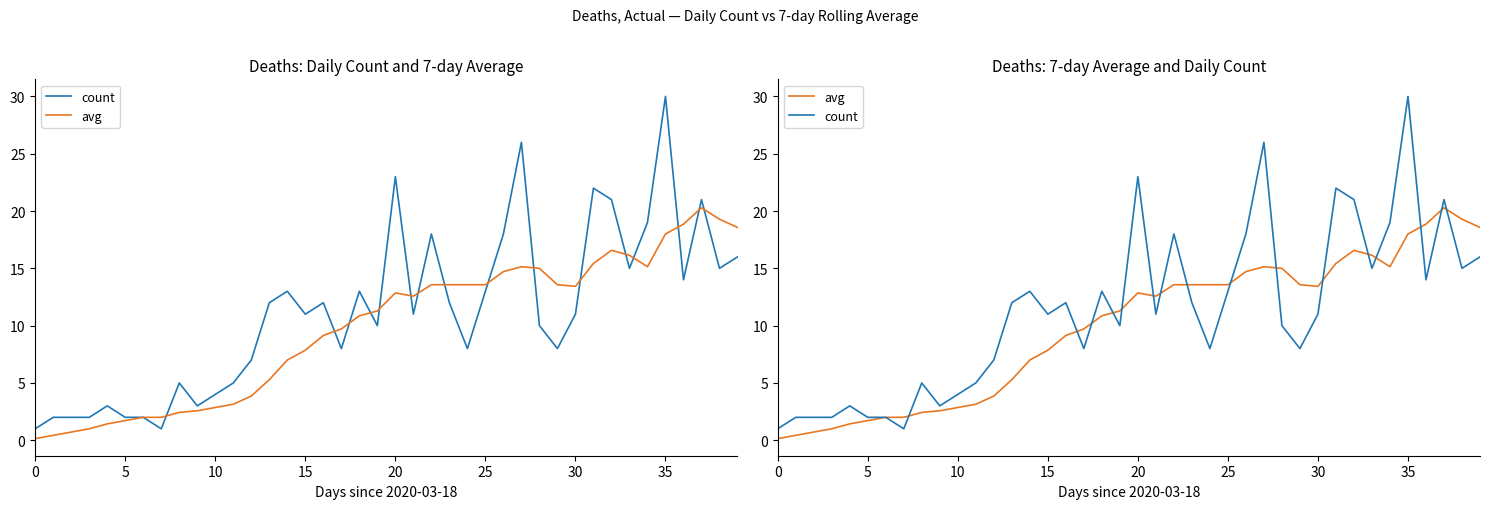

How many times do avg and count cross each other?

16